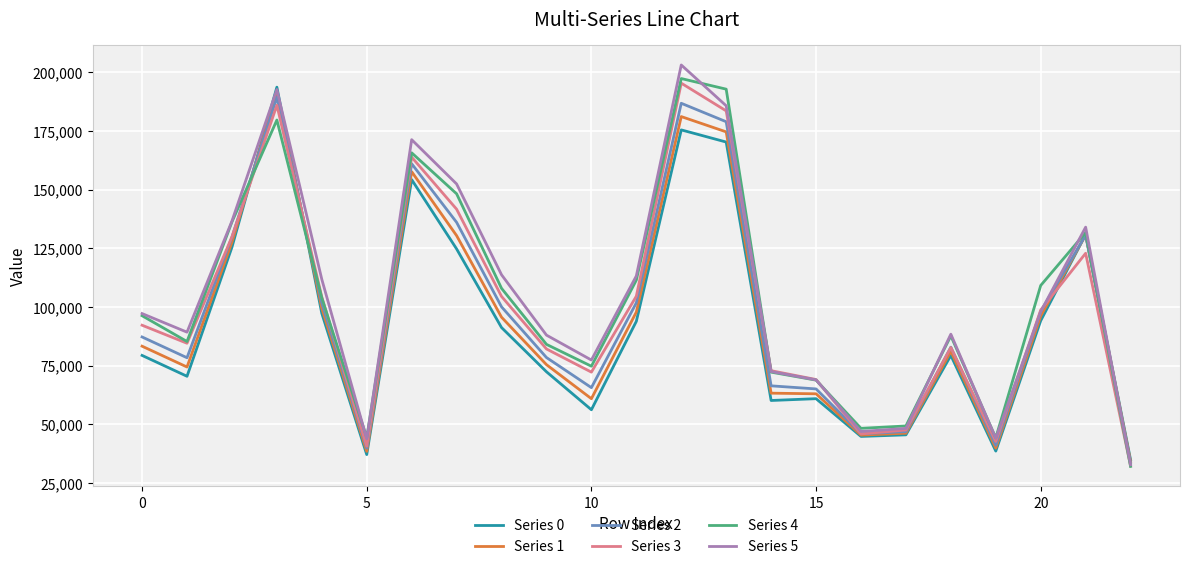

What is the greatest value displayed?

203167.0